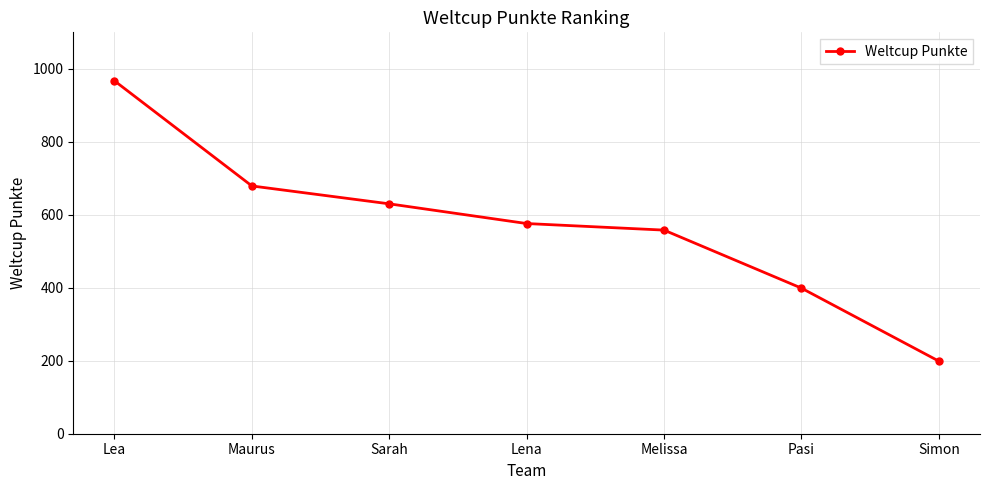

Reading right to left, what are all the values shown in this chart?

Simon=199	Pasi=399	Melissa=558	Lena=576	Sarah=630	Maurus=679	Lea=967